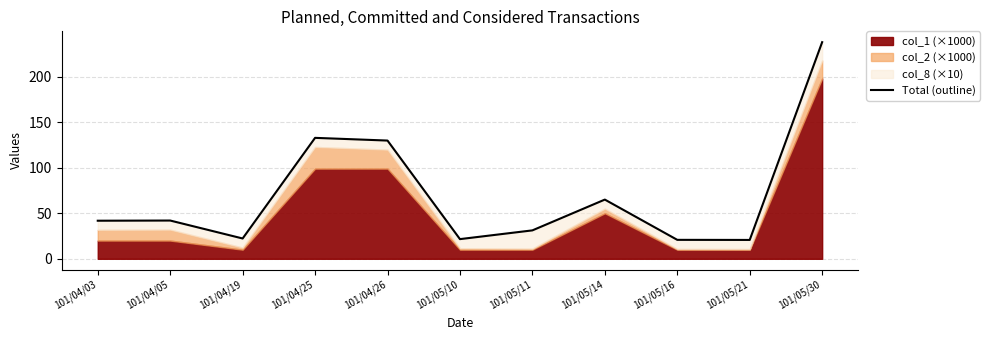

What is the average value?

69.6